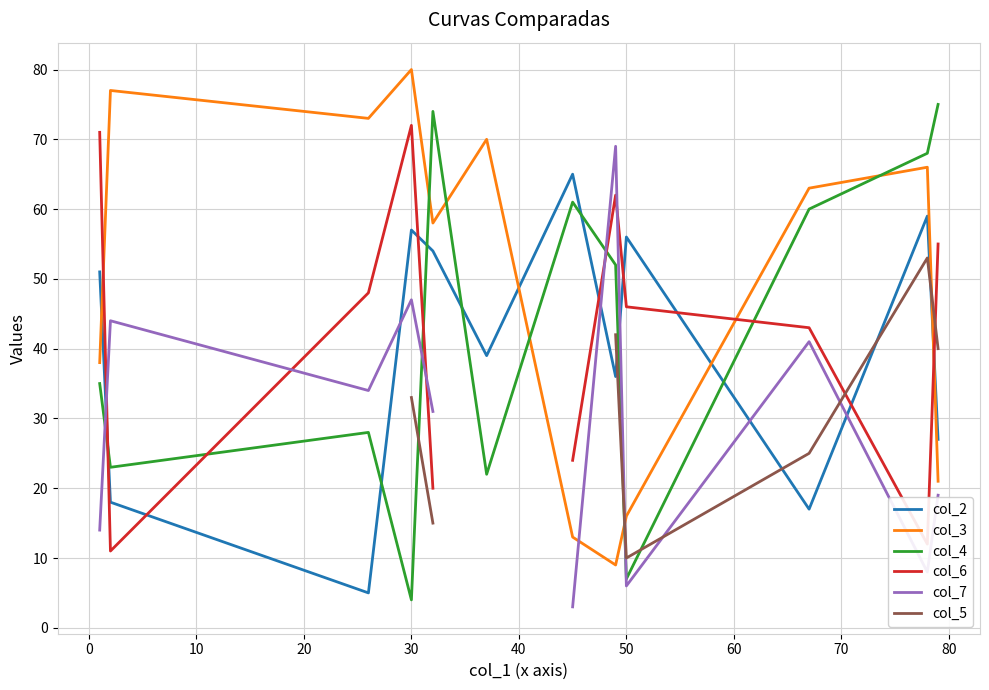

What is the average value of the col_3 series?

49